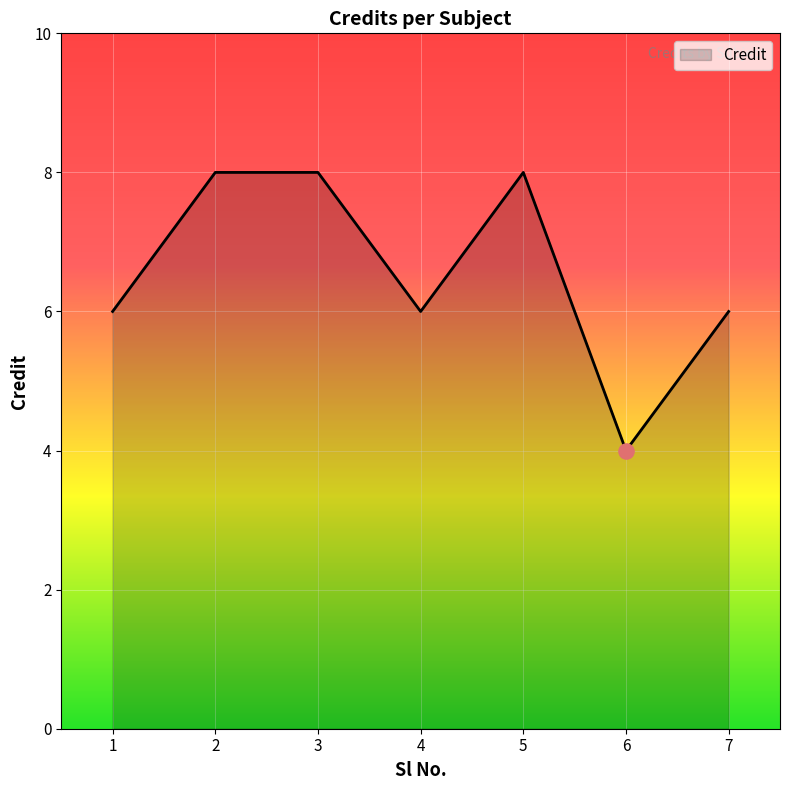

What is the change in value from 1 to 3?

+2